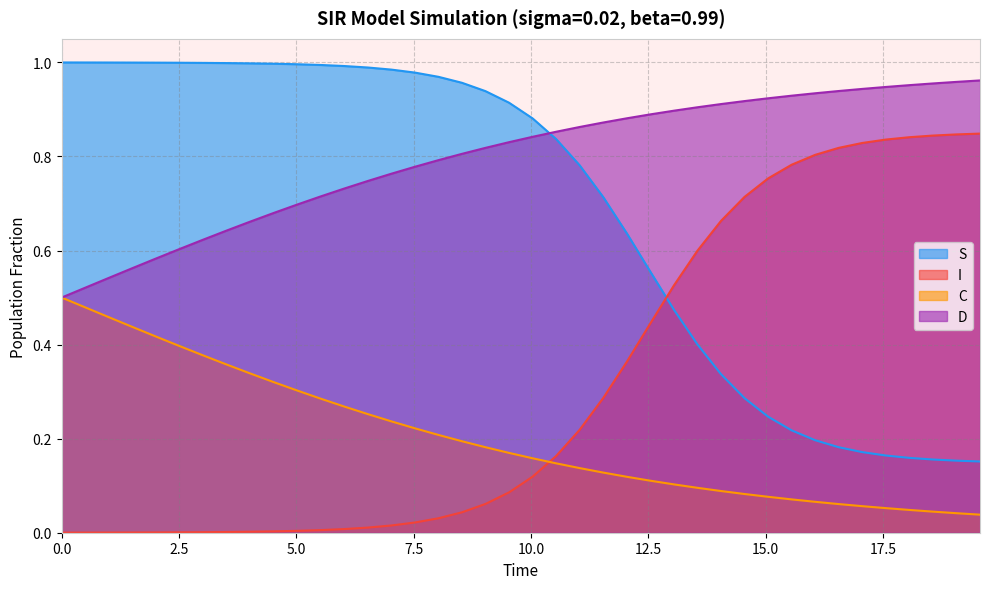

List the series in order of their overall mean, lowest first.

C, I, S, D